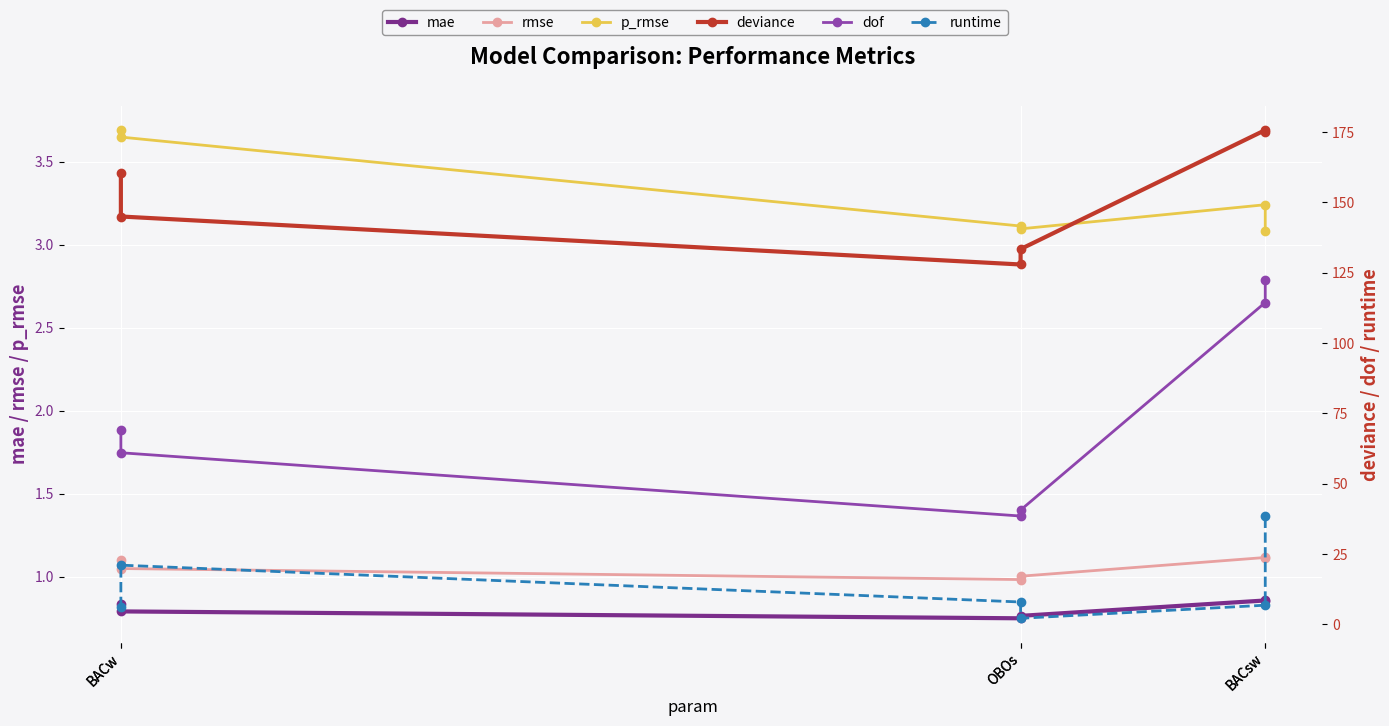

What is the total value across all series at OBOs?

179.2